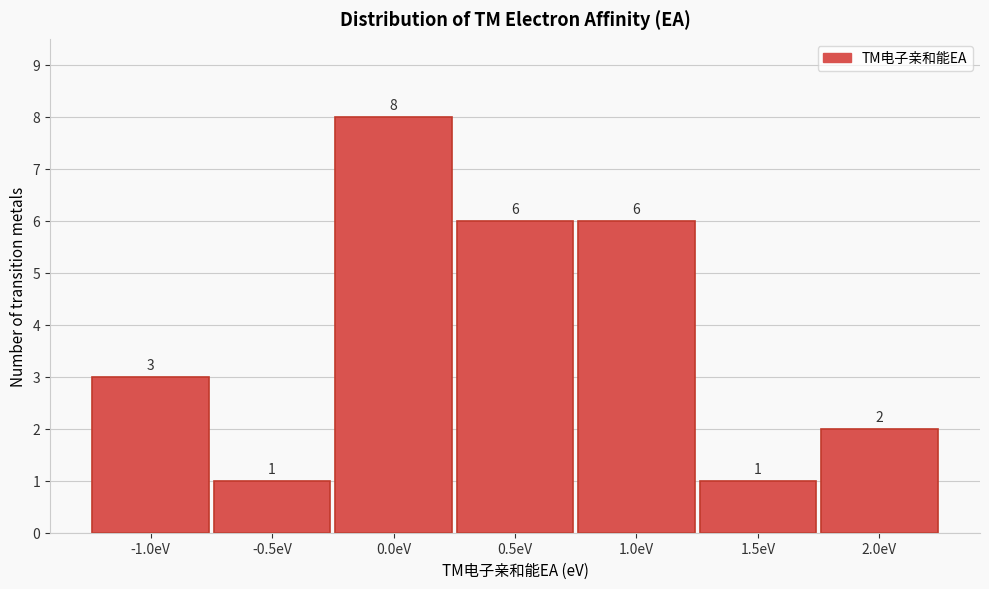

Reading right to left, list all the values displayed in this chart.

2	1	6	6	8	1	3